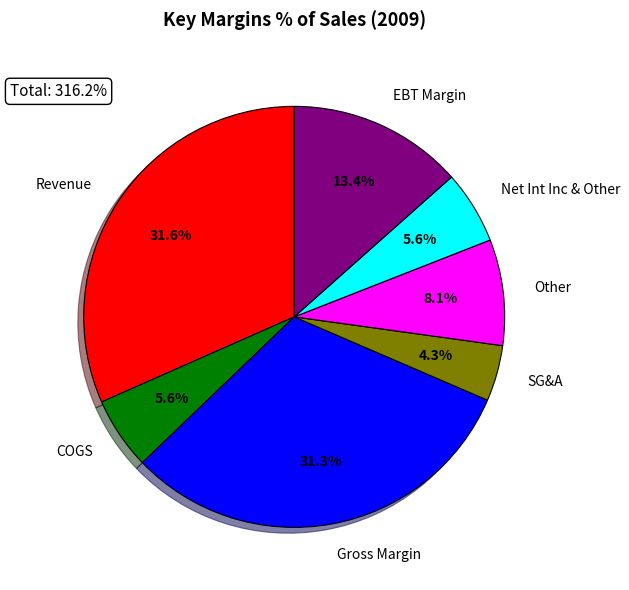

To the nearest percent, what is the combined percentage of EBT Margin and COGS?

19%